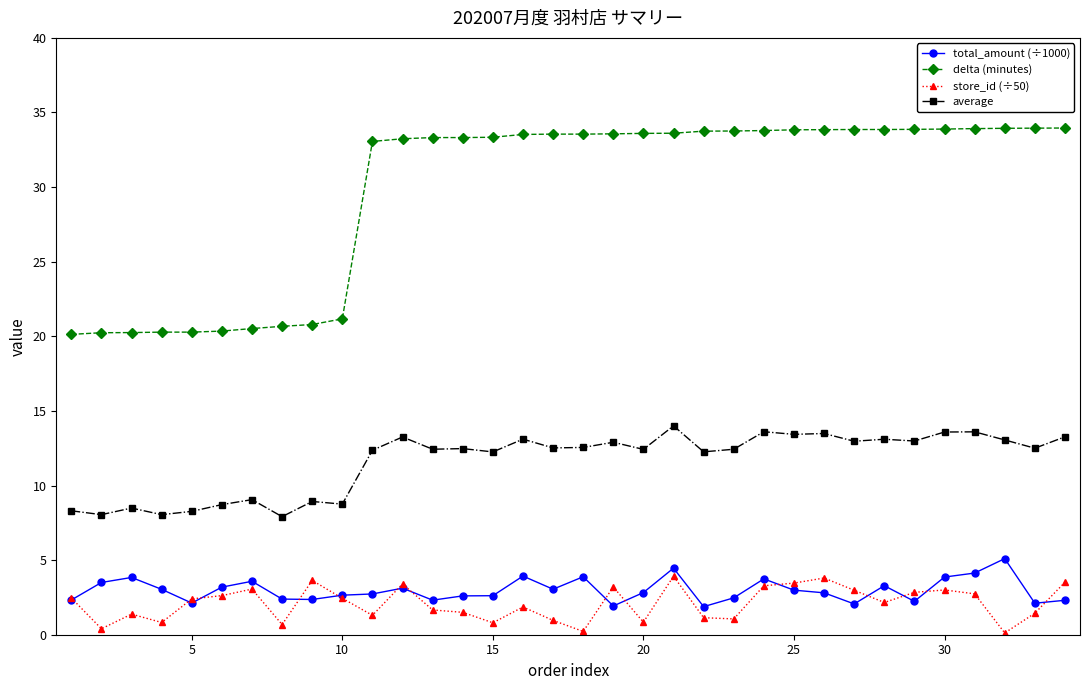

Which series has the largest total across all categories?

delta (minutes)